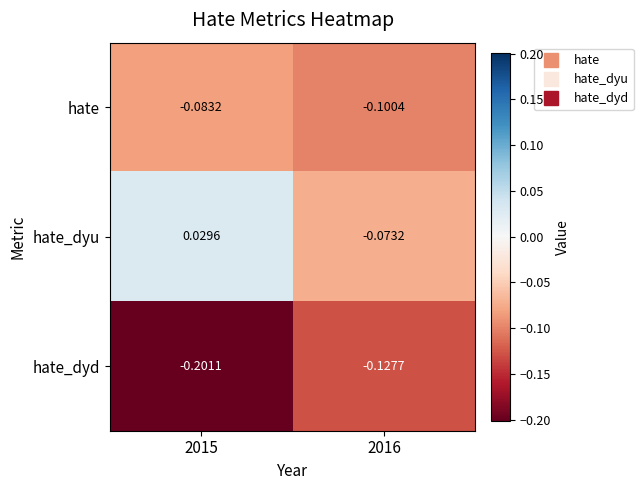

Is the value of hate at 2016 greater than the value of hate_dyu at 2016?

No